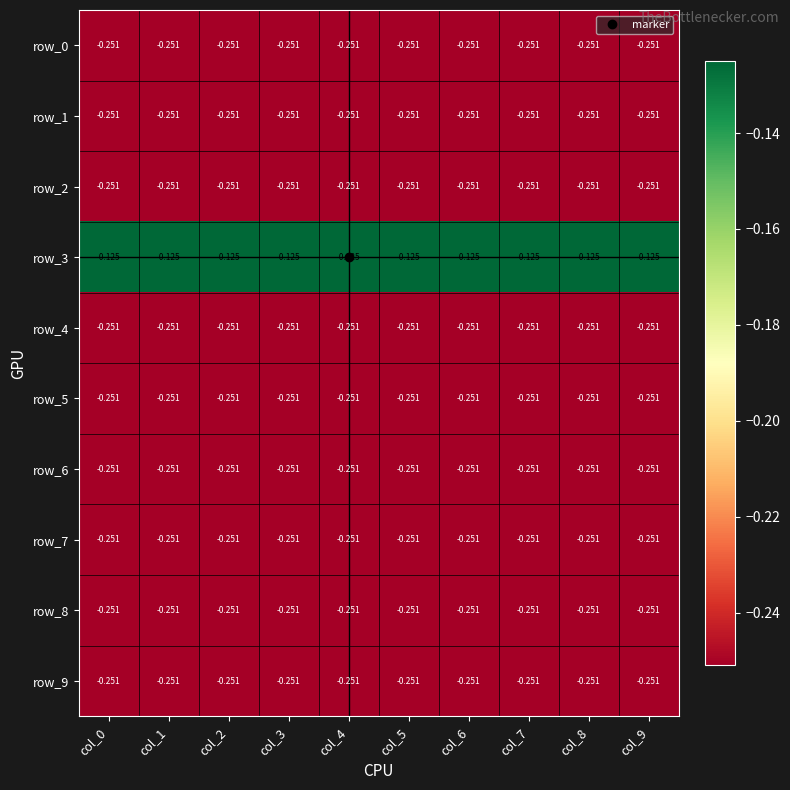

How many distinct data groups are displayed?

10